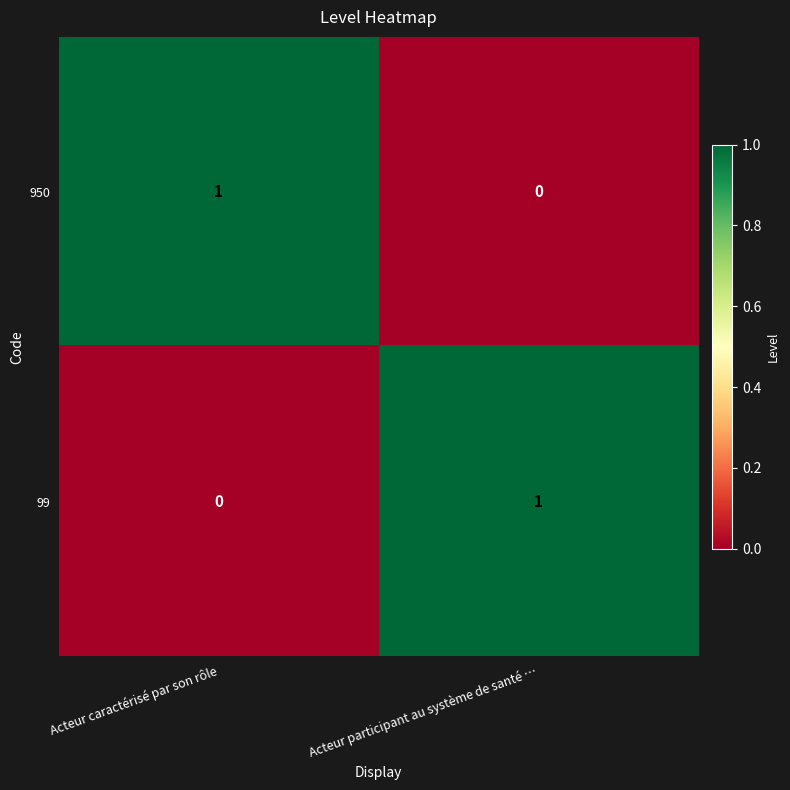

Is the value of 950 at Acteur caractérisé par son rôle greater than the value of 99 at Acteur caractérisé par son rôle?

Yes